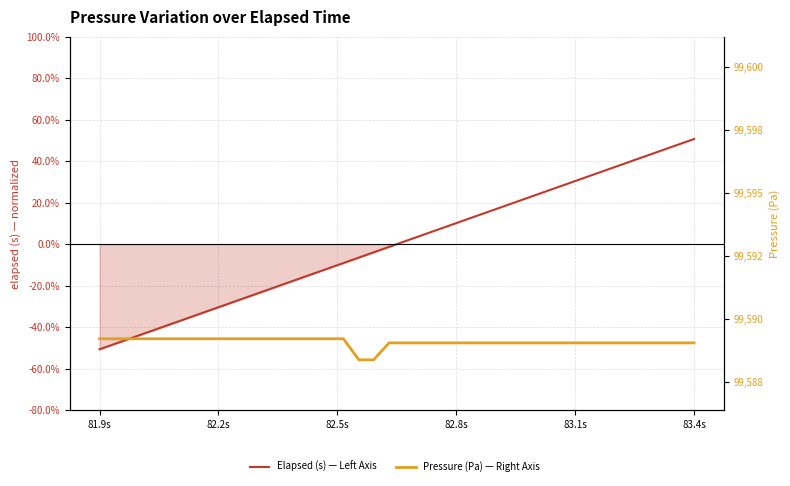

True or false: Elapsed (s) — Left Axis and Pressure (Pa) — Right Axis intersect in this chart.

False